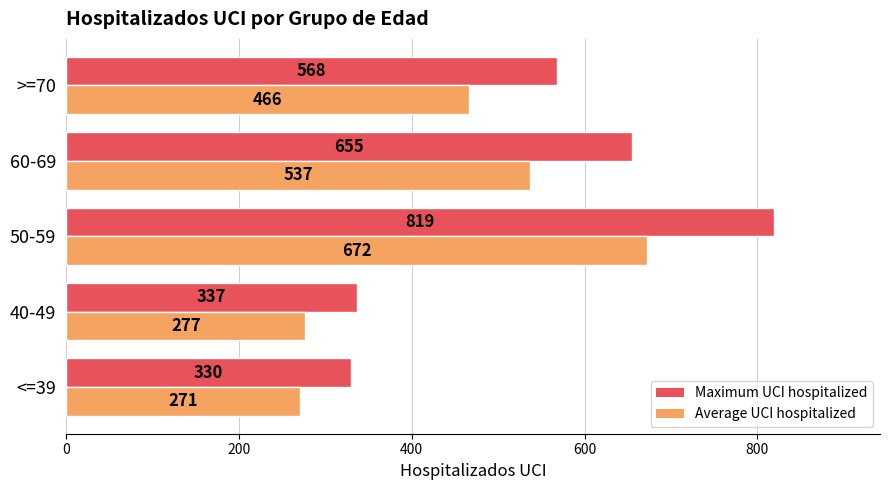

What is the total value across all series at 50-59?

1491